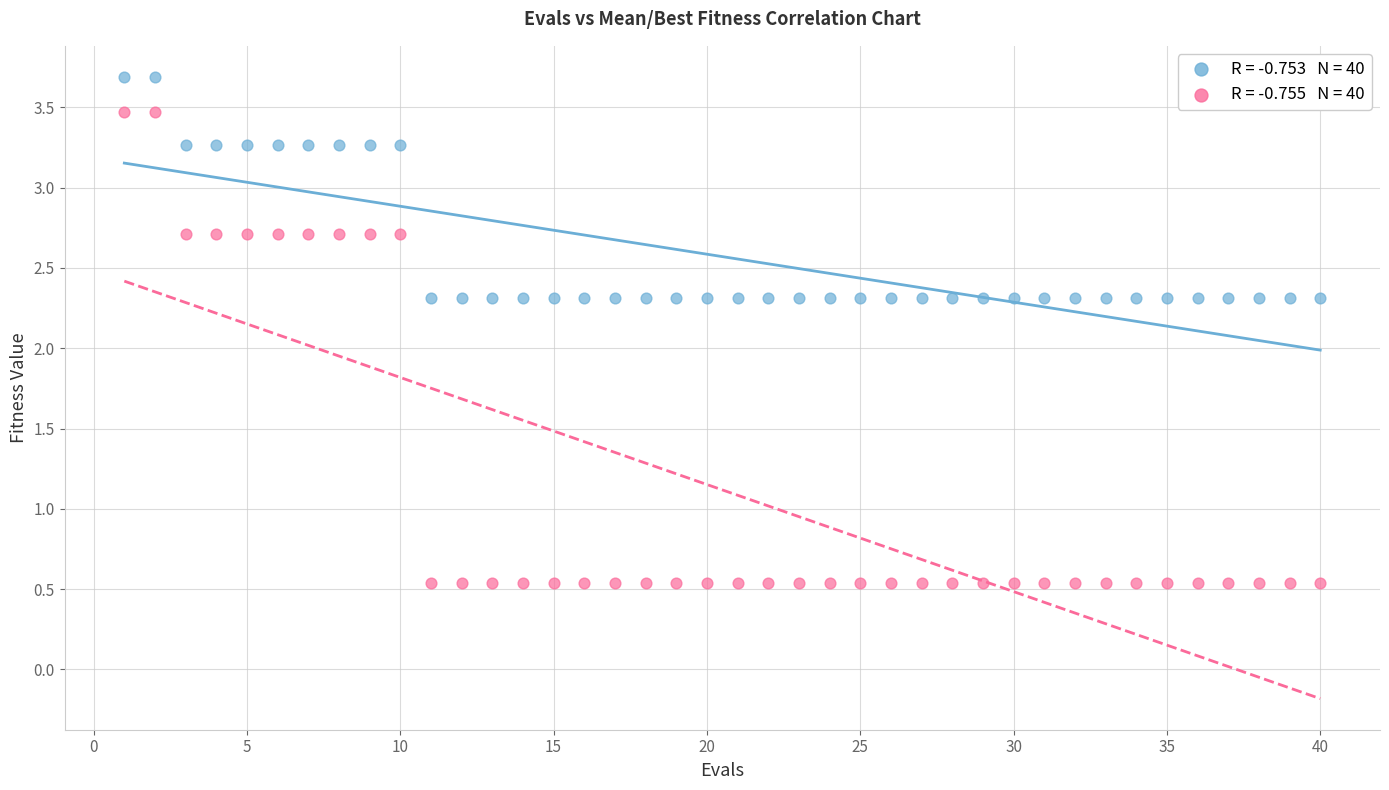

Across all data points, what is the range of Y values (max minus min)?

3.2